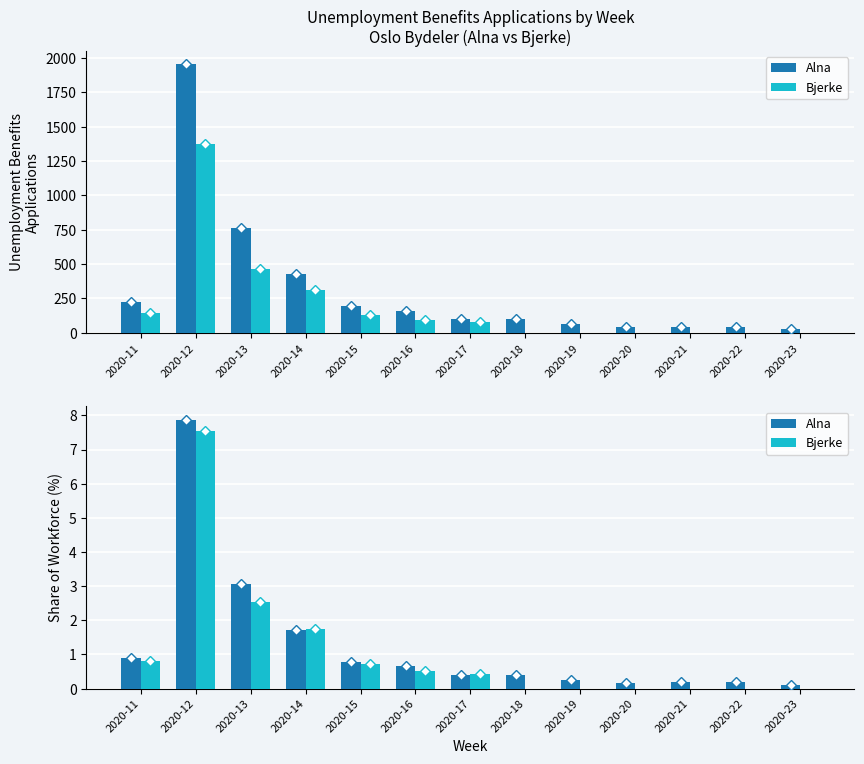

Where is Bjerke nearest to the value 3?

2020-13